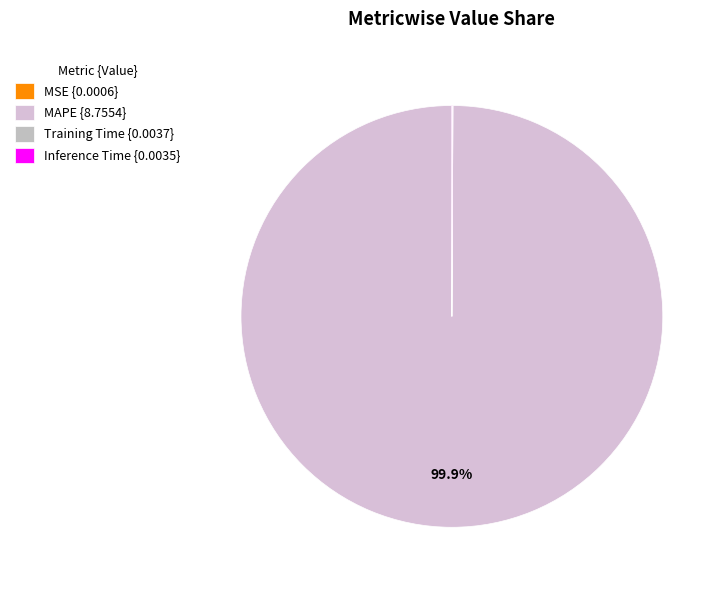

Rank the categories by value from lowest to highest.

MSE, Inference Time, Training Time, MAPE